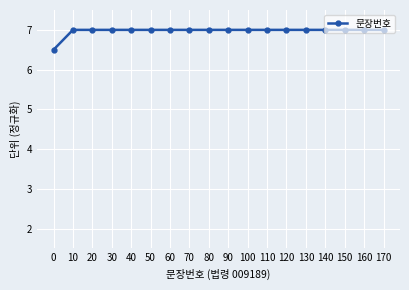

What is the greatest value displayed?

7.0